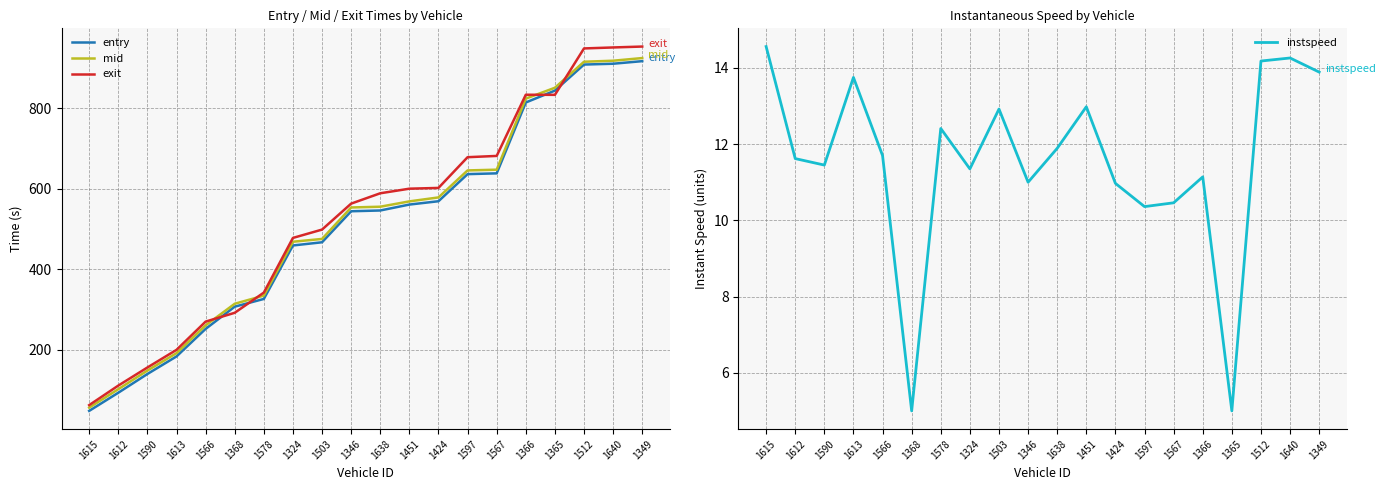

Is it true that instspeed equals 12.9 at 1503?

True